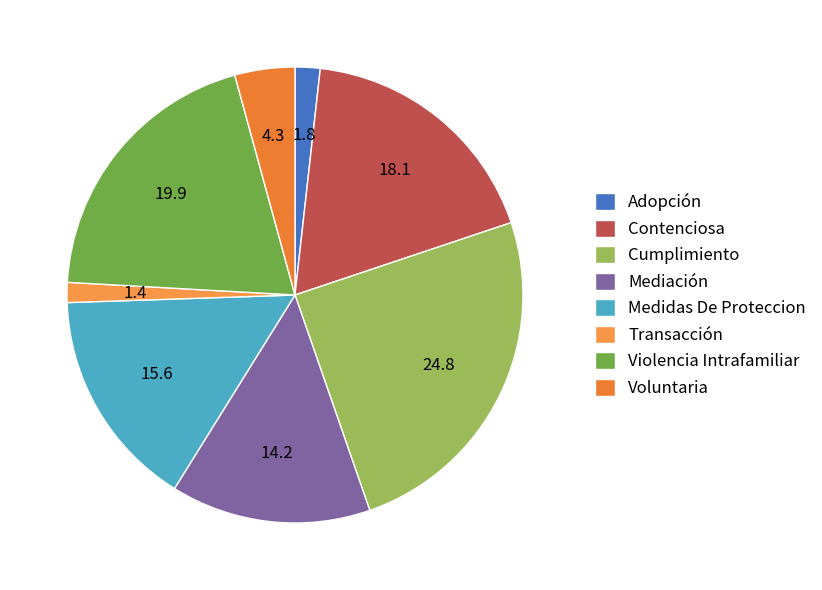

What percentage is the Transacción slice, to the nearest percent?

1%